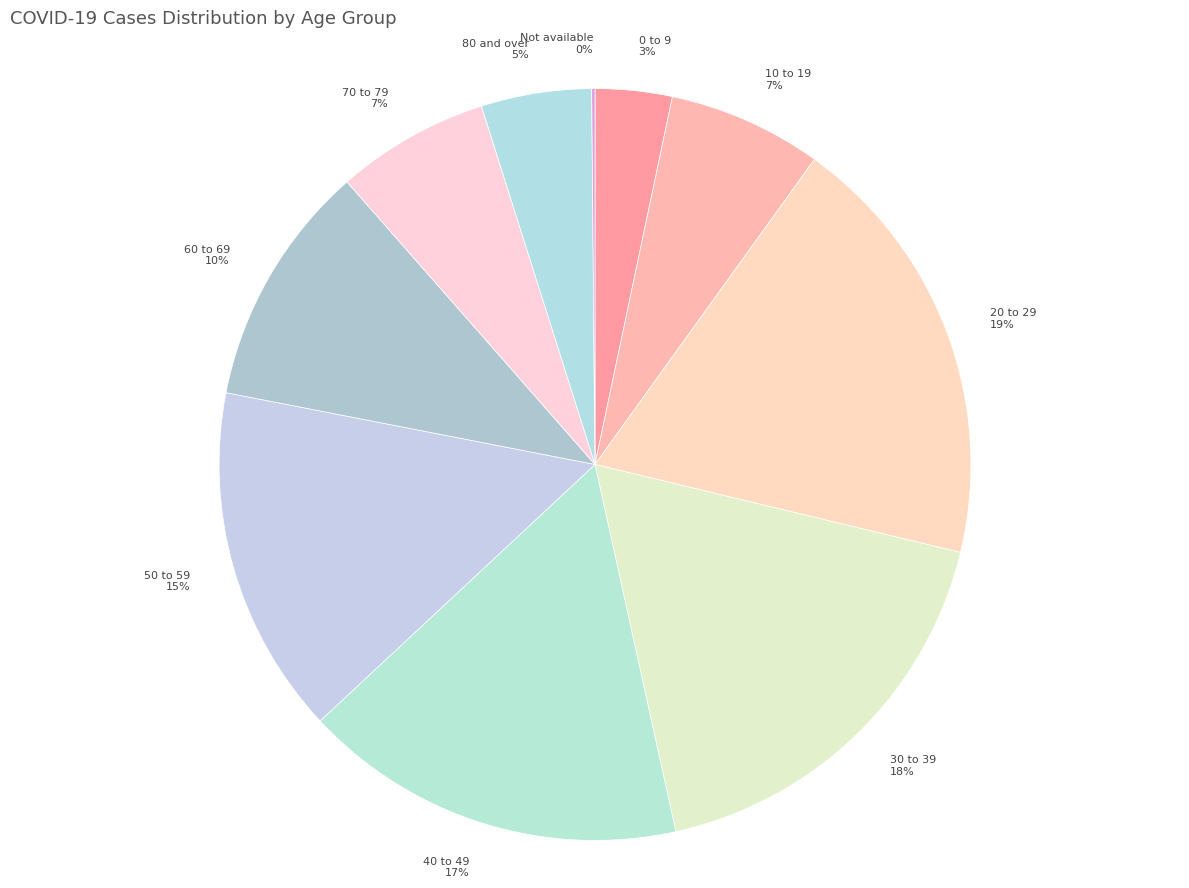

Does any single category account for the majority?

No